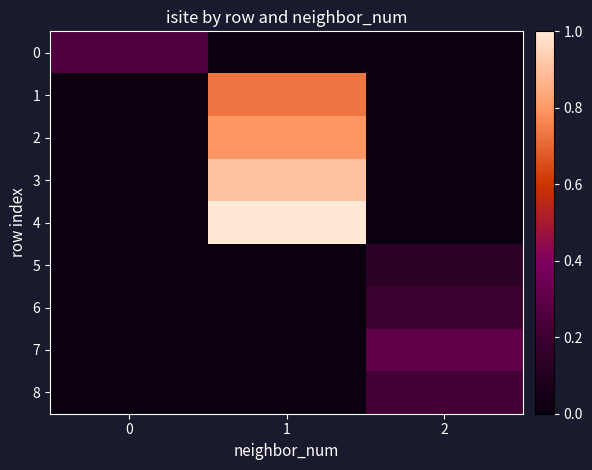

Reading left to right, transcribe all the data shown in this chart.

0: 0=0.3	1=0.0	2=0.0
1: 0=0.0	1=0.7	2=0.0
2: 0=0.0	1=0.8	2=0.0
3: 0=0.0	1=0.9	2=0.0
4: 0=0.0	1=1.0	2=0.0
5: 0=0.0	1=0.0	2=0.1
6: 0=0.0	1=0.0	2=0.2
7: 0=0.0	1=0.0	2=0.3
8: 0=0.0	1=0.0	2=0.2